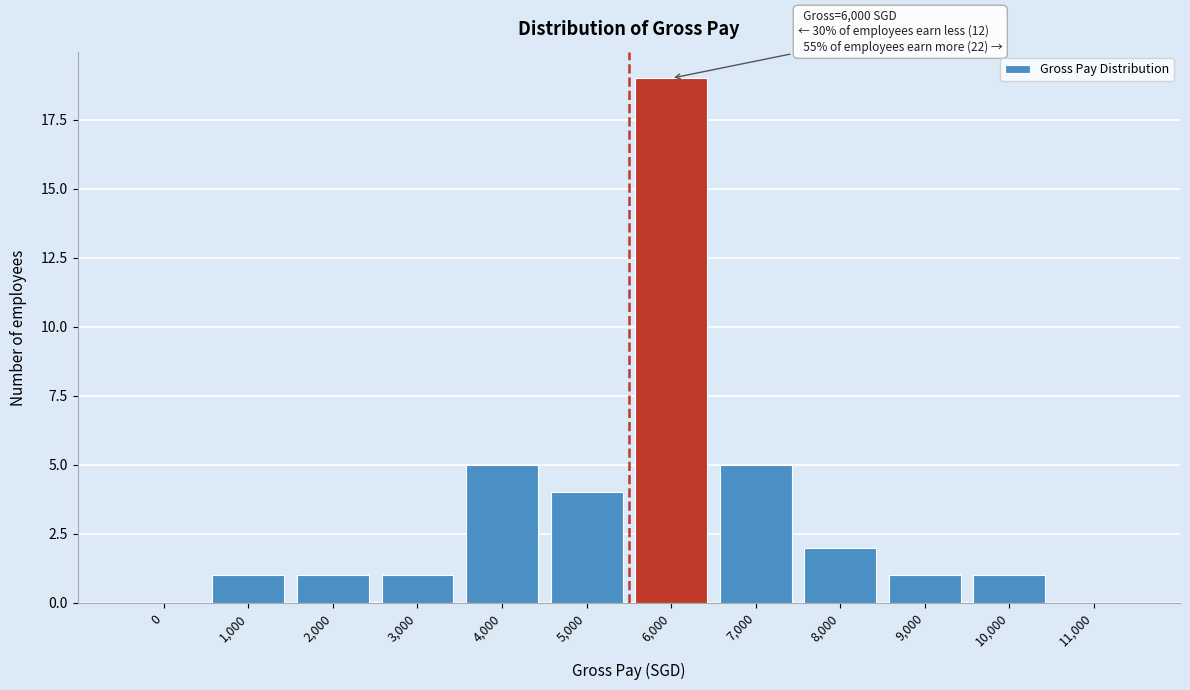

Reading right to left, transcribe all the data shown in this chart.

11,000=0	10,000=1	9,000=1	8,000=2	7,000=5	6,000=19	5,000=4	4,000=5	3,000=1	2,000=1	1,000=1	0=0